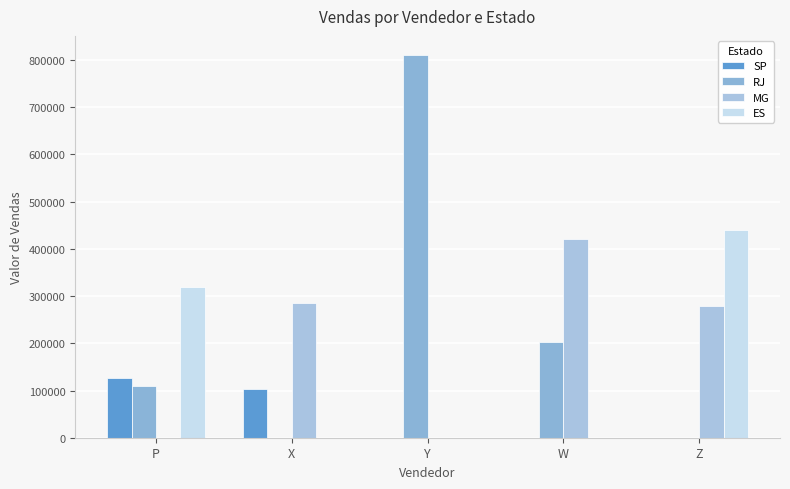

Is the value of ES at X greater than the value of SP at P?

No